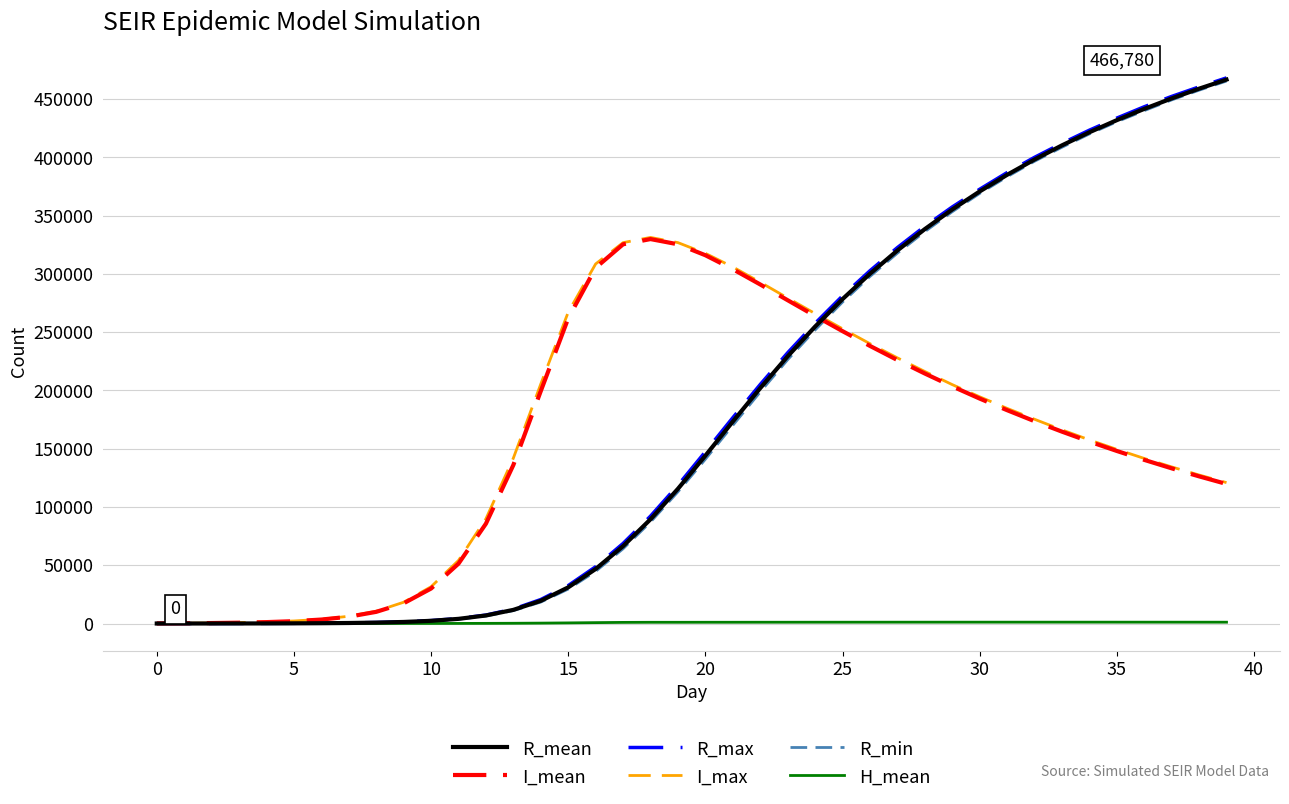

What is the greatest value displayed?

468233.0